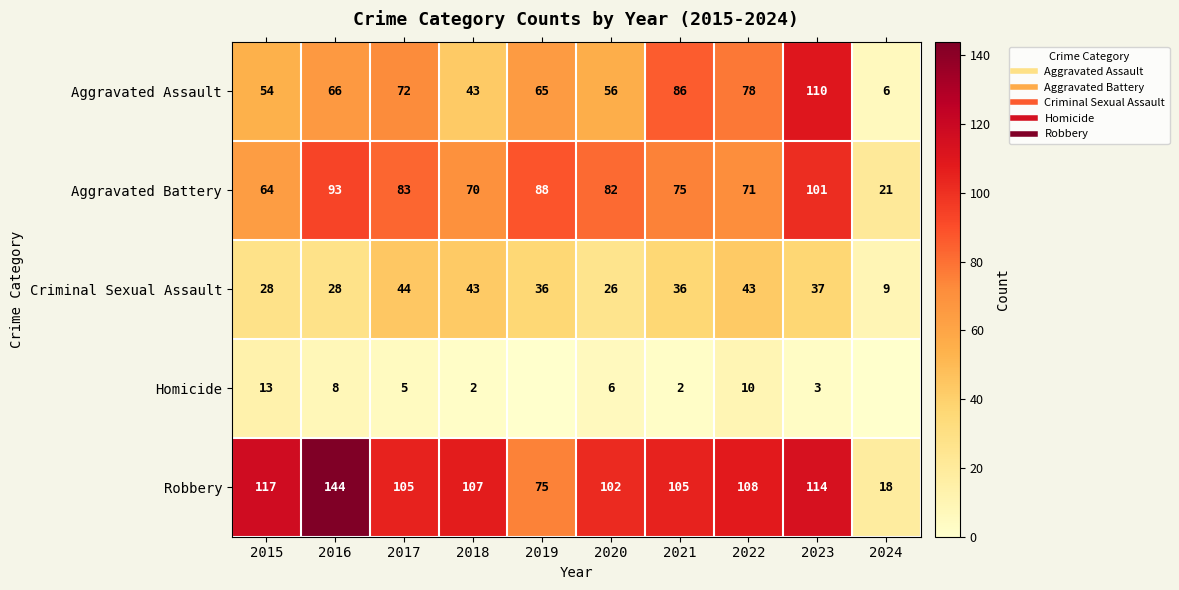

What value does the Aggravated Assault series have at 2015, to the nearest 10?

50